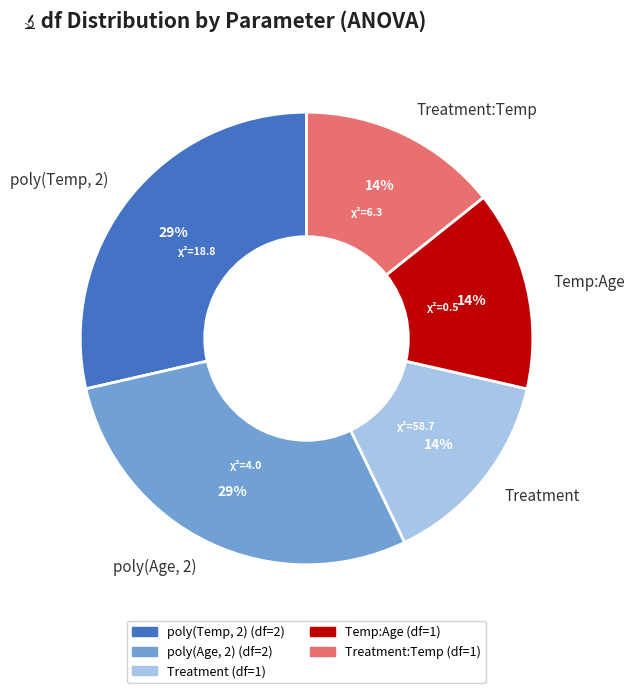

To the nearest percent, what is the average slice percentage?

20%